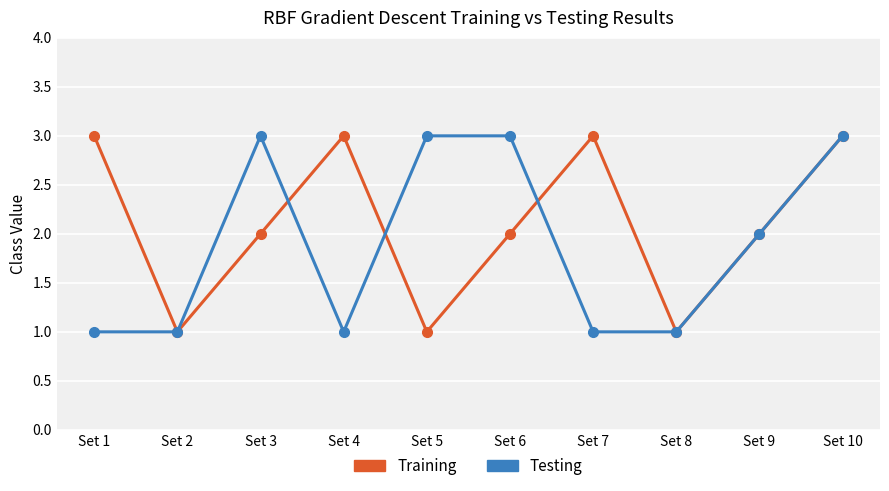

Which series changed the most between Set 4 and Set 10?

Testing